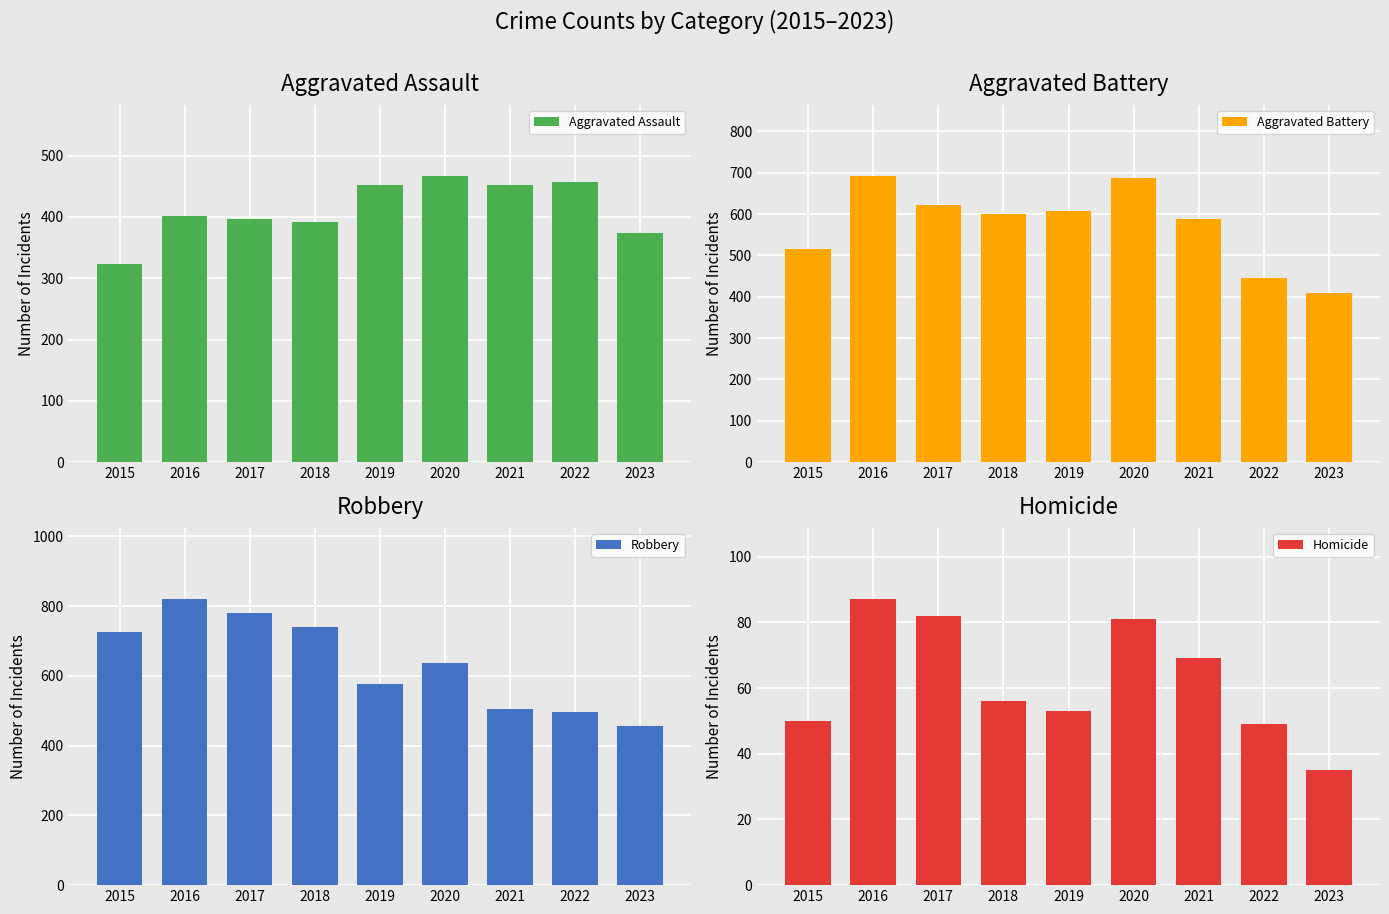

Between 2021 and 2023, which is larger?

2021